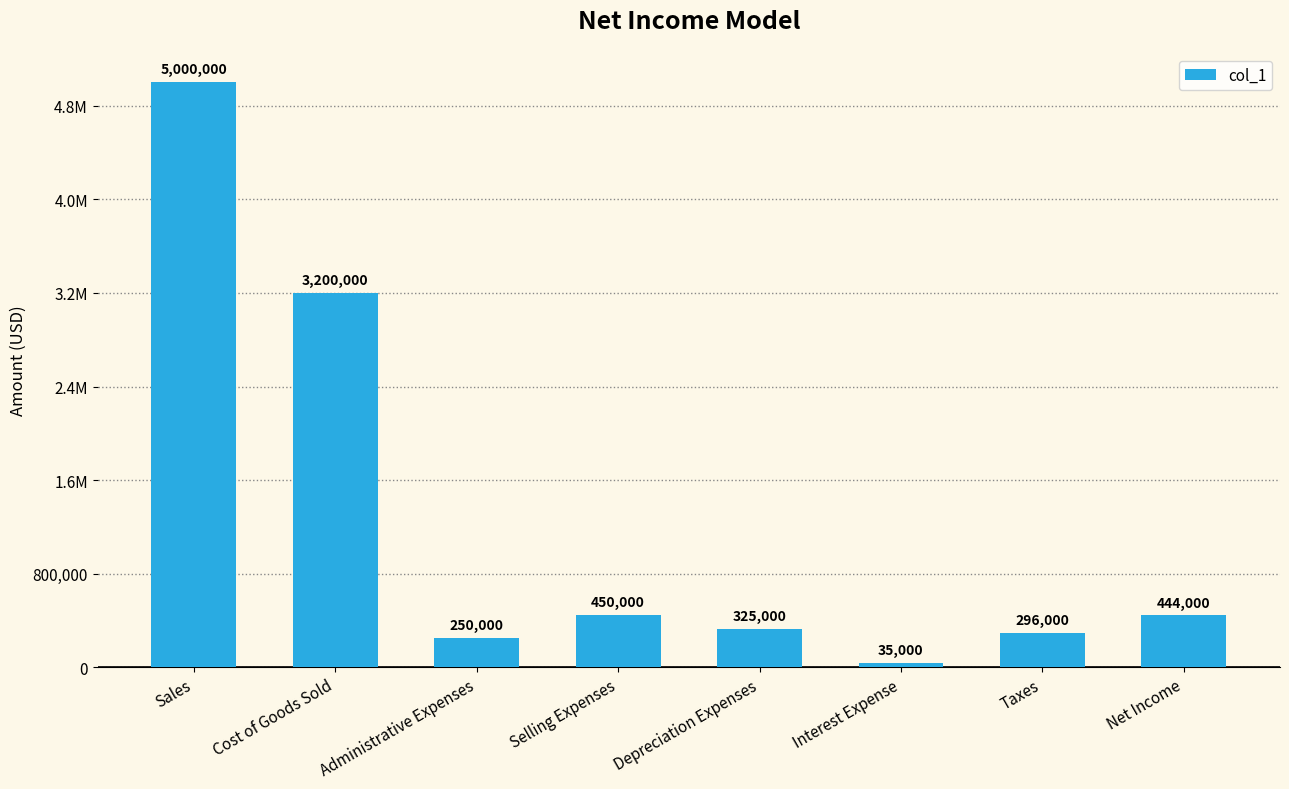

Are the bars horizontal?

No